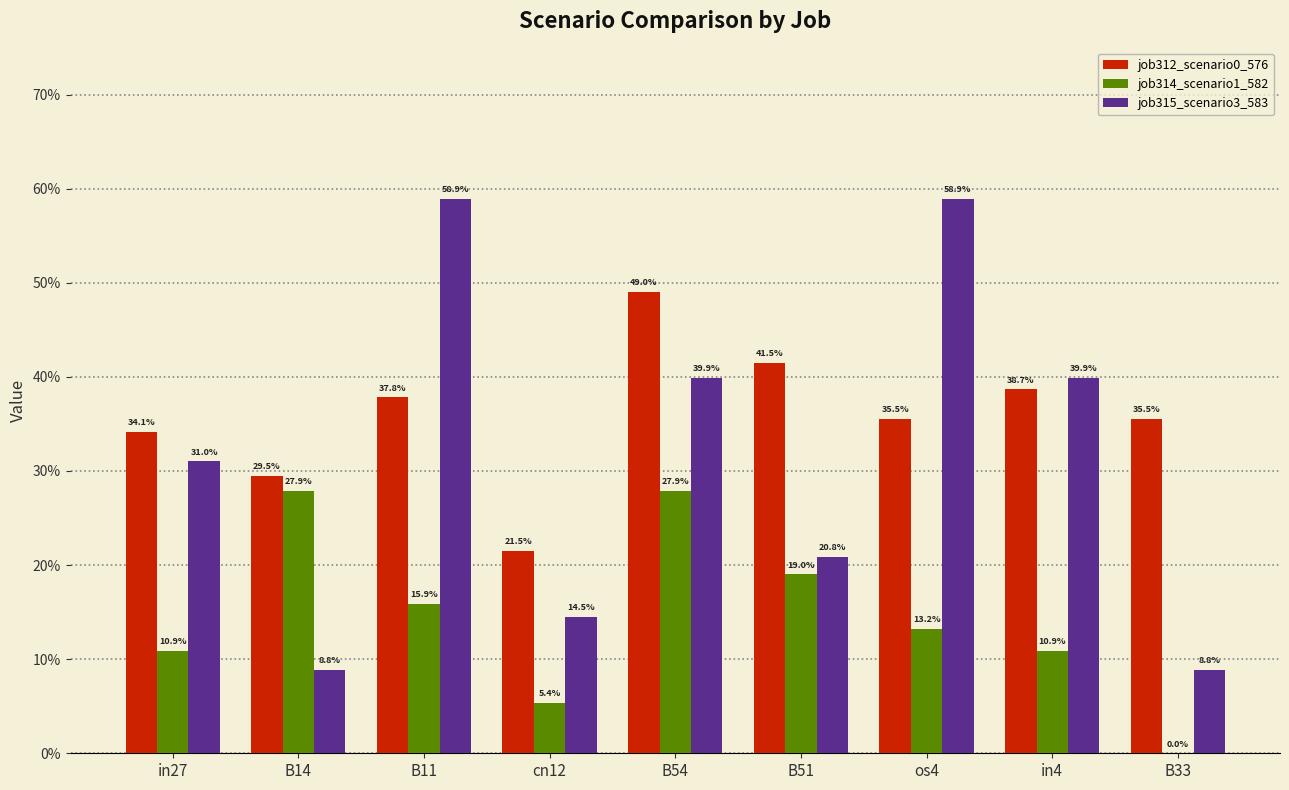

What are all the series names shown in the legend?

job312_scenario0_576, job314_scenario1_582, job315_scenario3_583